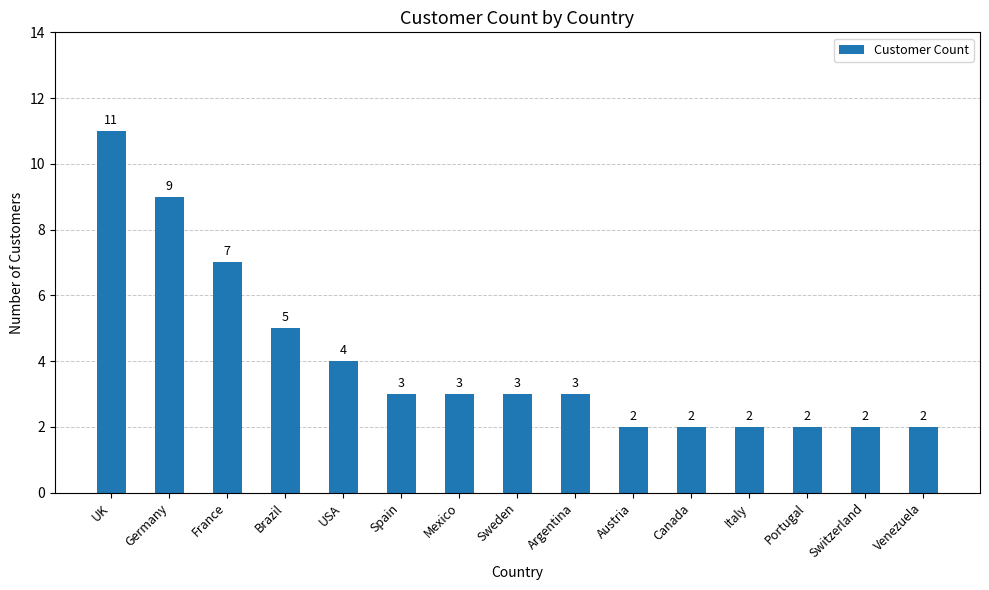

Count the values in the range 2 to 5.

12